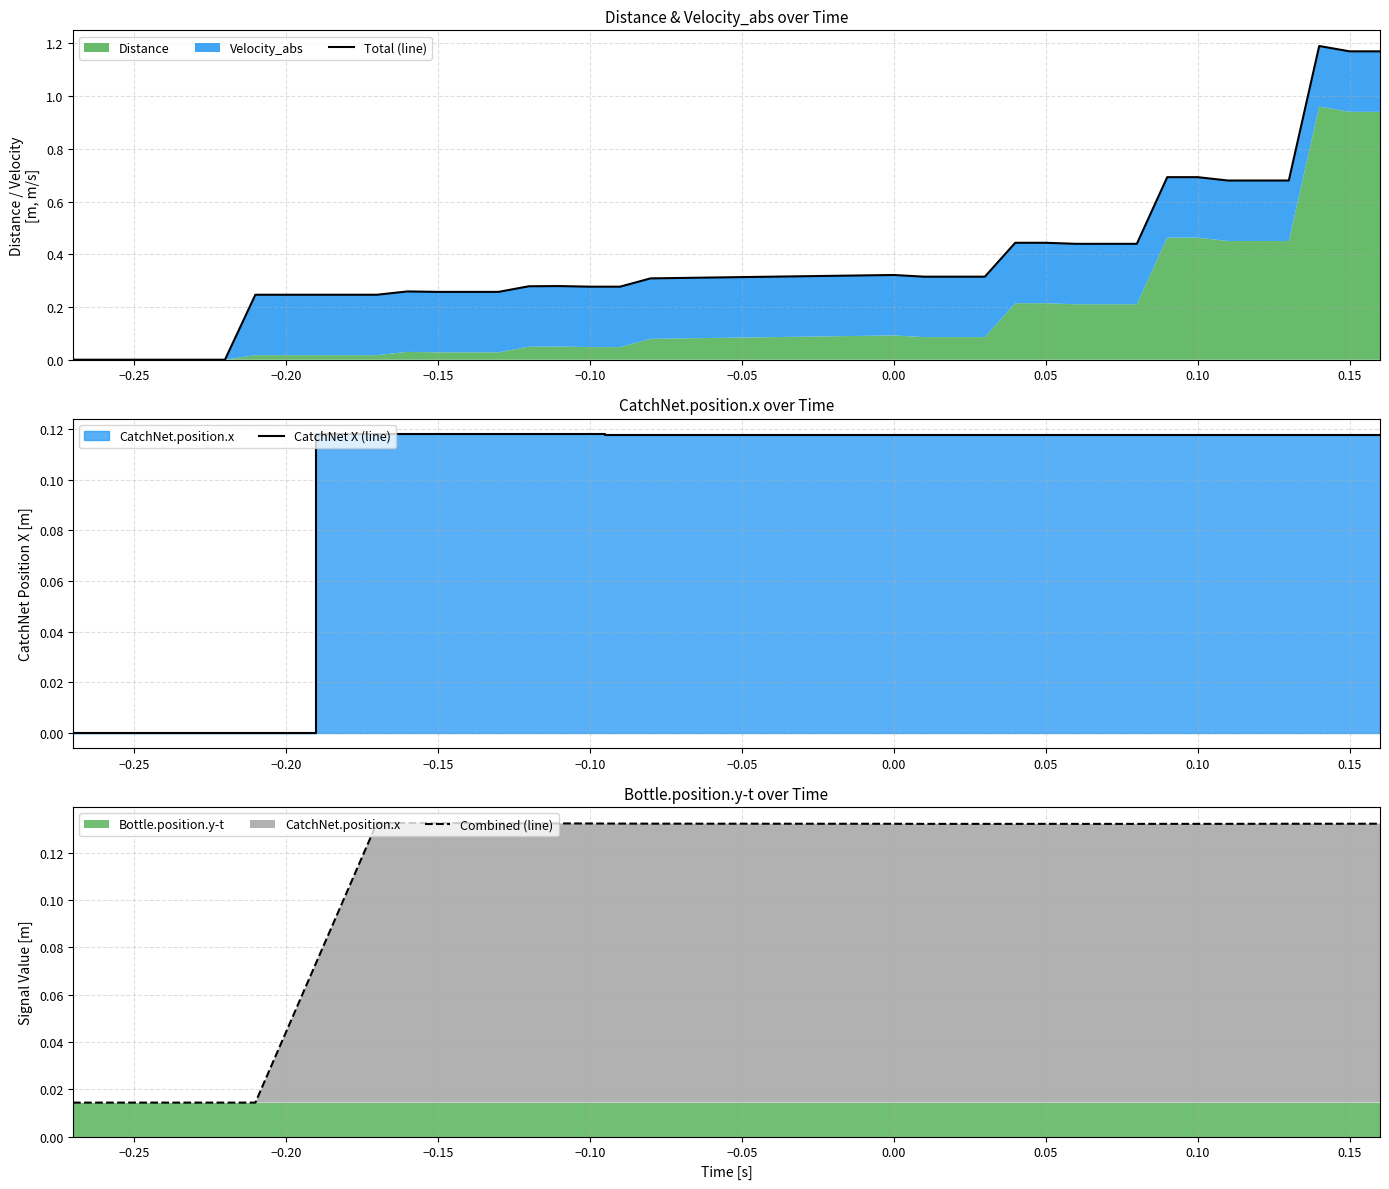

Which series has the largest total across all categories?

Total (line)